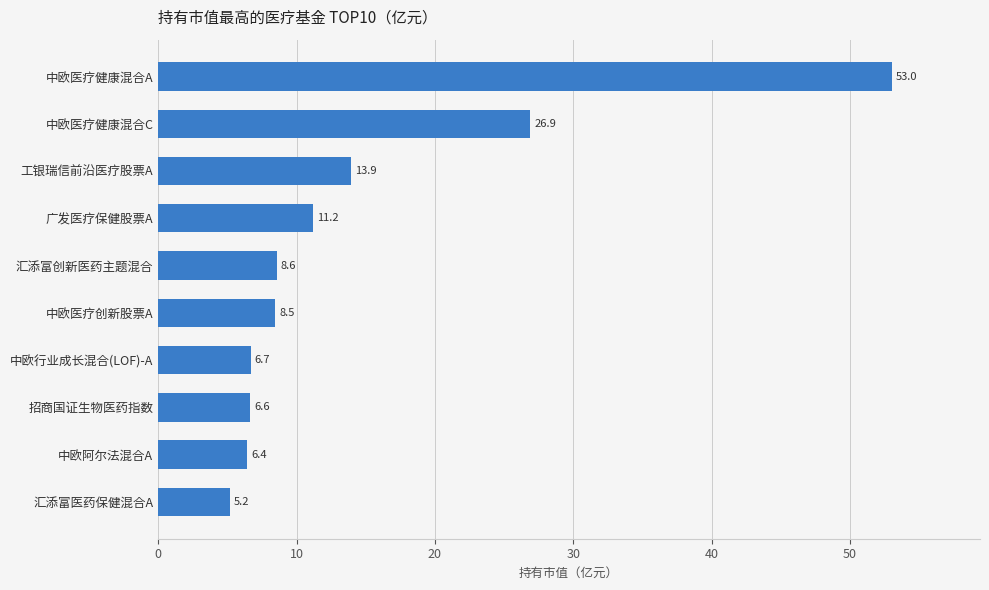

What is the ratio of the value at 中欧医疗健康混合C to the value at 中欧阿尔法混合A?

4.2